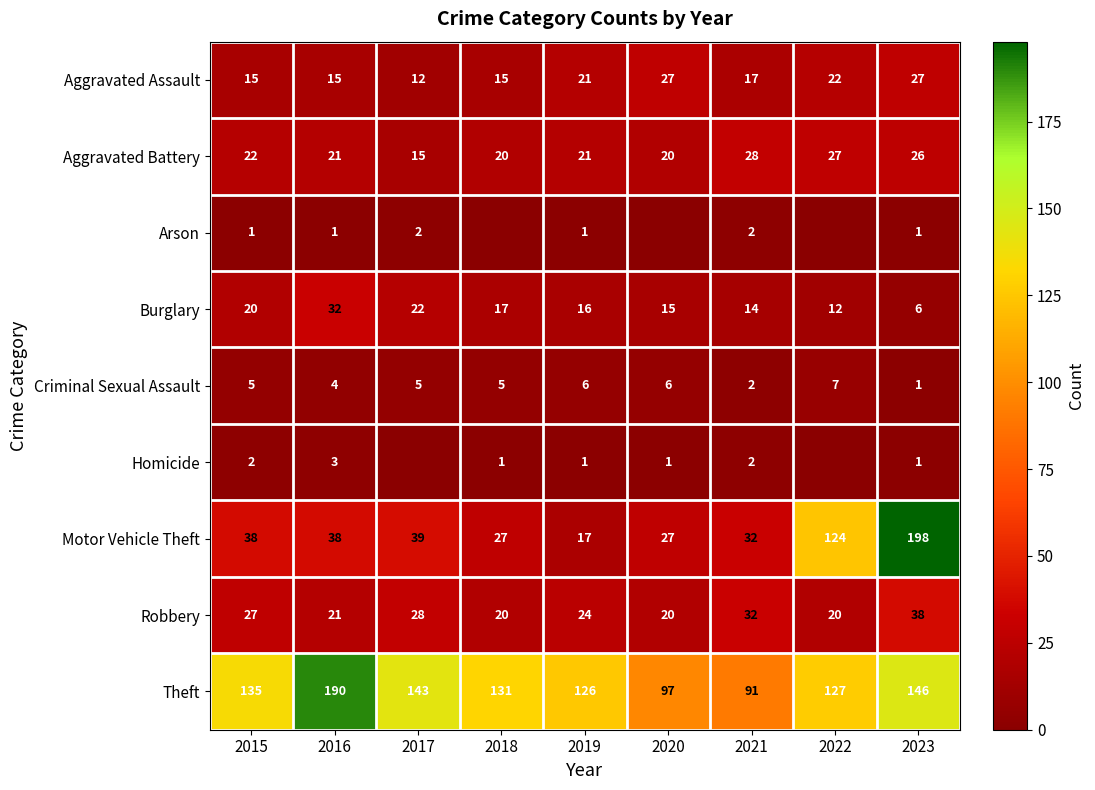

What is the maximum value for Burglary?

32